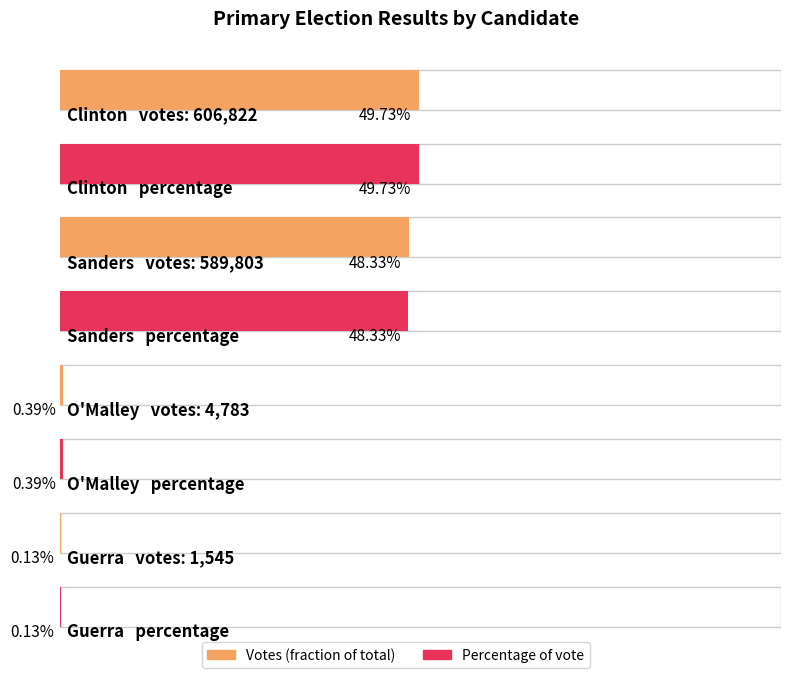

Between Clinton and O'Malley, which series saw the biggest shift?

votes